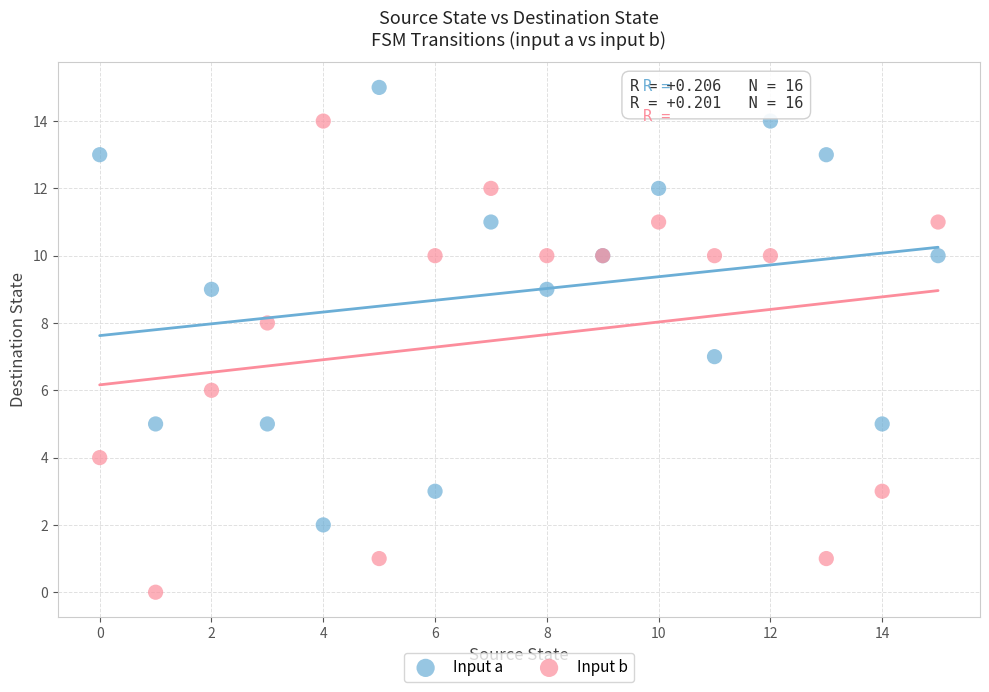

Which series reaches the minimum Y coordinate?

Input b